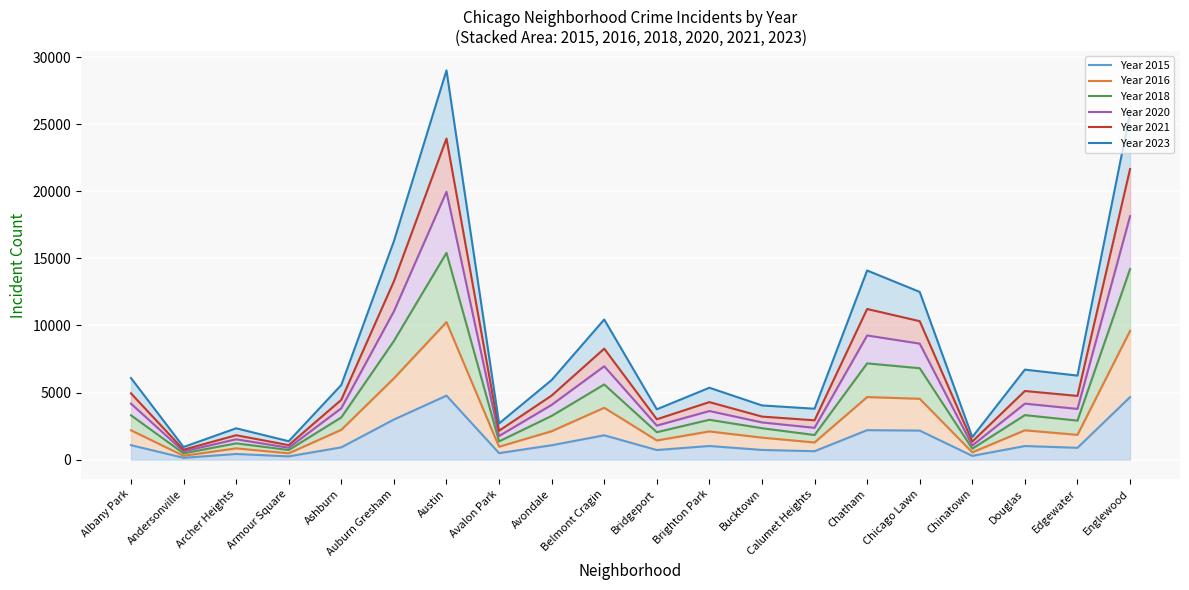

Is the value of Year 2015 at Bridgeport greater than the value of Year 2018 at Chicago Lawn?

No